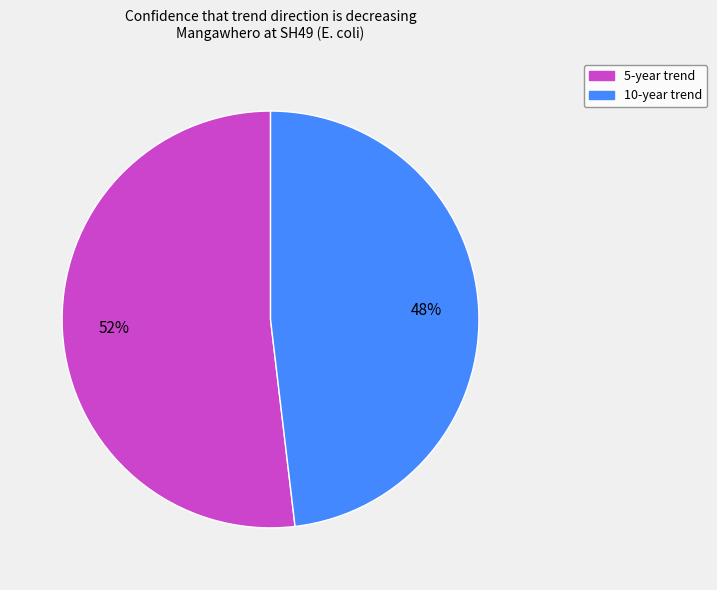

True or false: 5-year trend accounts for 52% of the total.

True